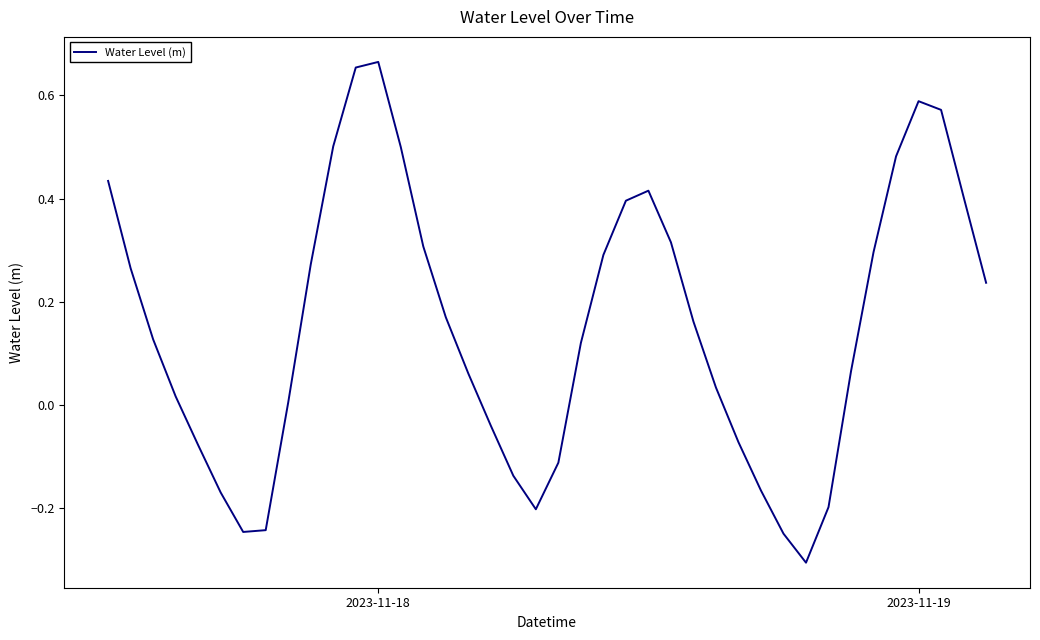

What is the difference between the maximum and minimum values?

1.0